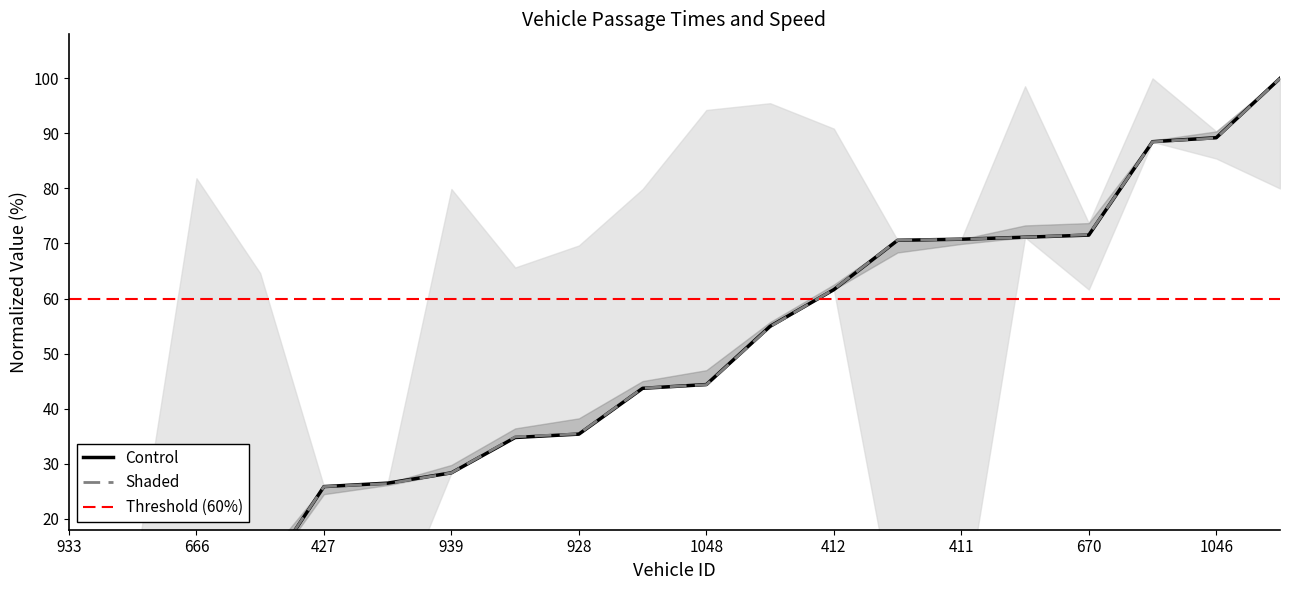

Where does the mid series first go above 44?

1048